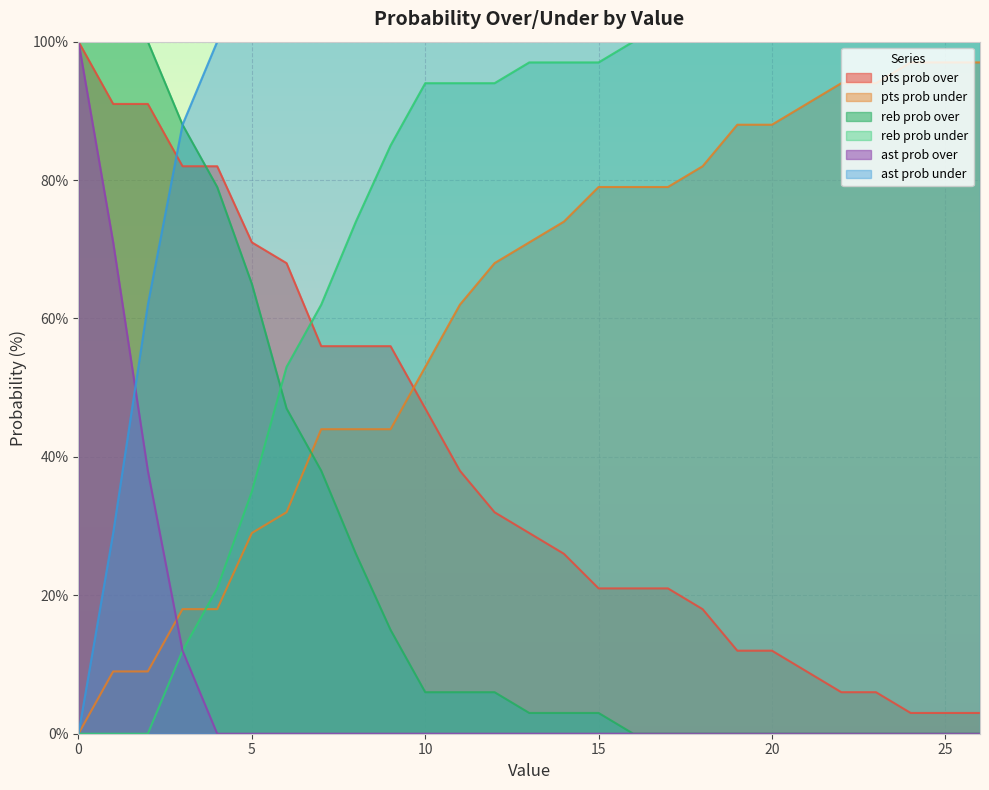

The value of reb prob under at 23 is 100. True or false?

True